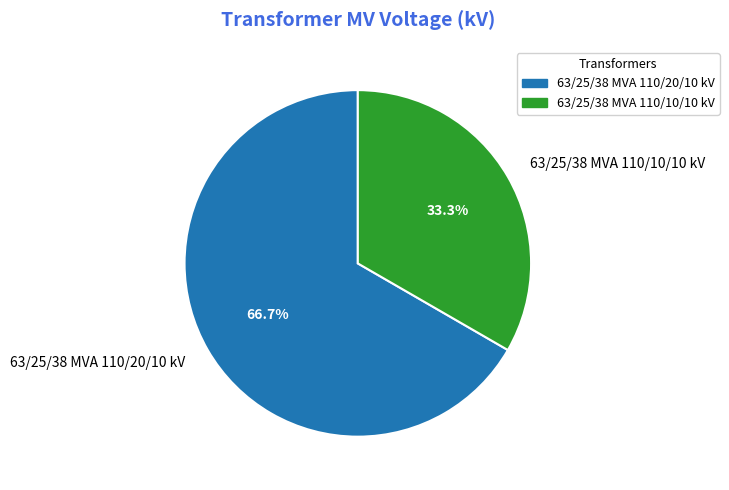

True or false: 63/25/38 MVA 110/20/10 kV accounts for 54% of the total.

False